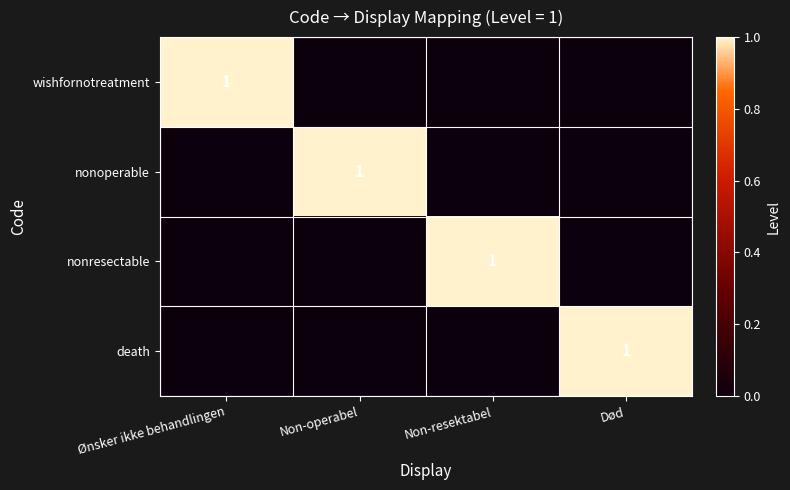

The nonresectable series shows 1 at Non-resektabel. True or false?

True